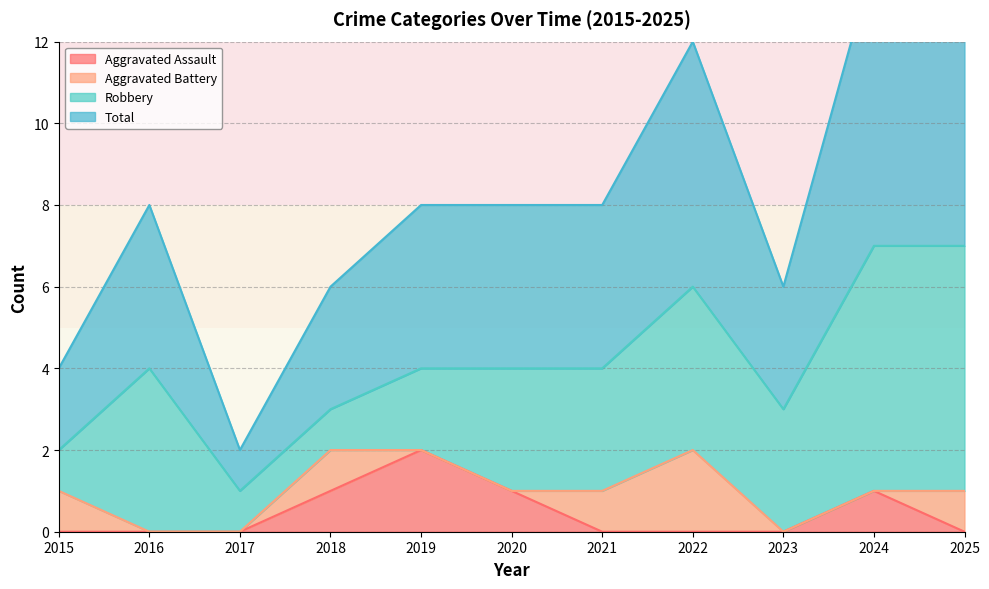

Is it true that Aggravated Assault equals 0 at 2017?

True